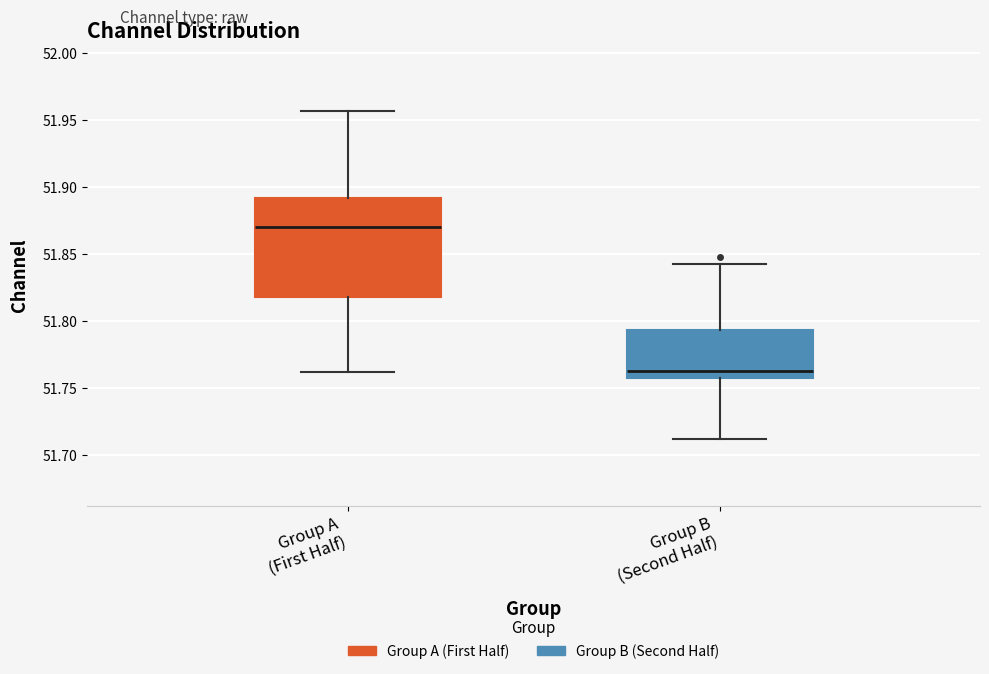

Where does the lower whisker of the box for Group B (Second Half) end on the y-axis? The values are not printed on the chart, so give them approximately, as read against the axis.

51.710